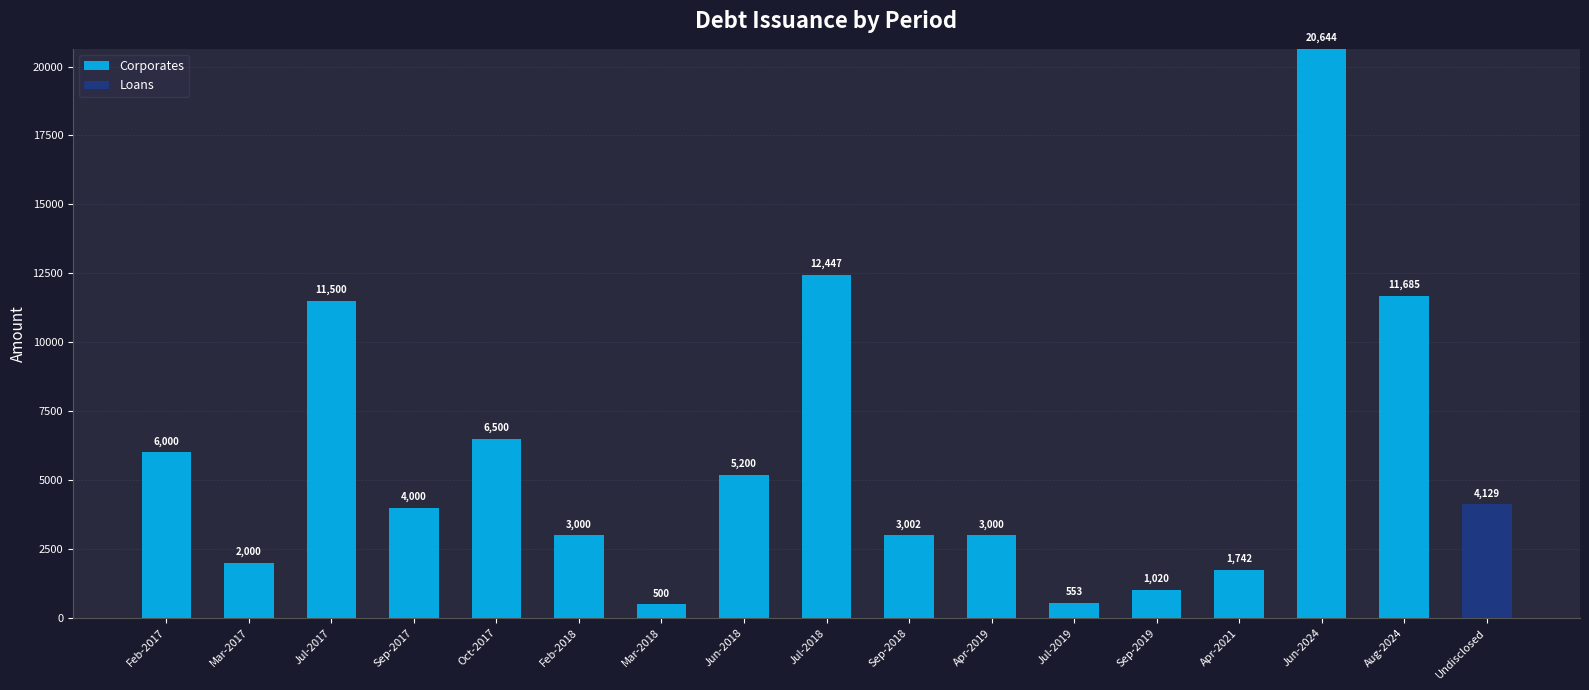

Does the chart contain stacked bars?

Yes